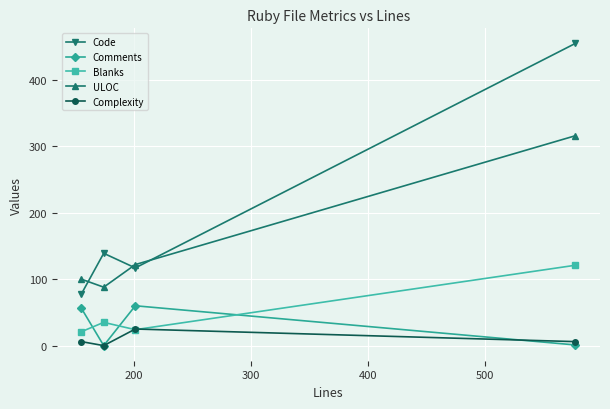

Which series has the widest spread of values?

Code